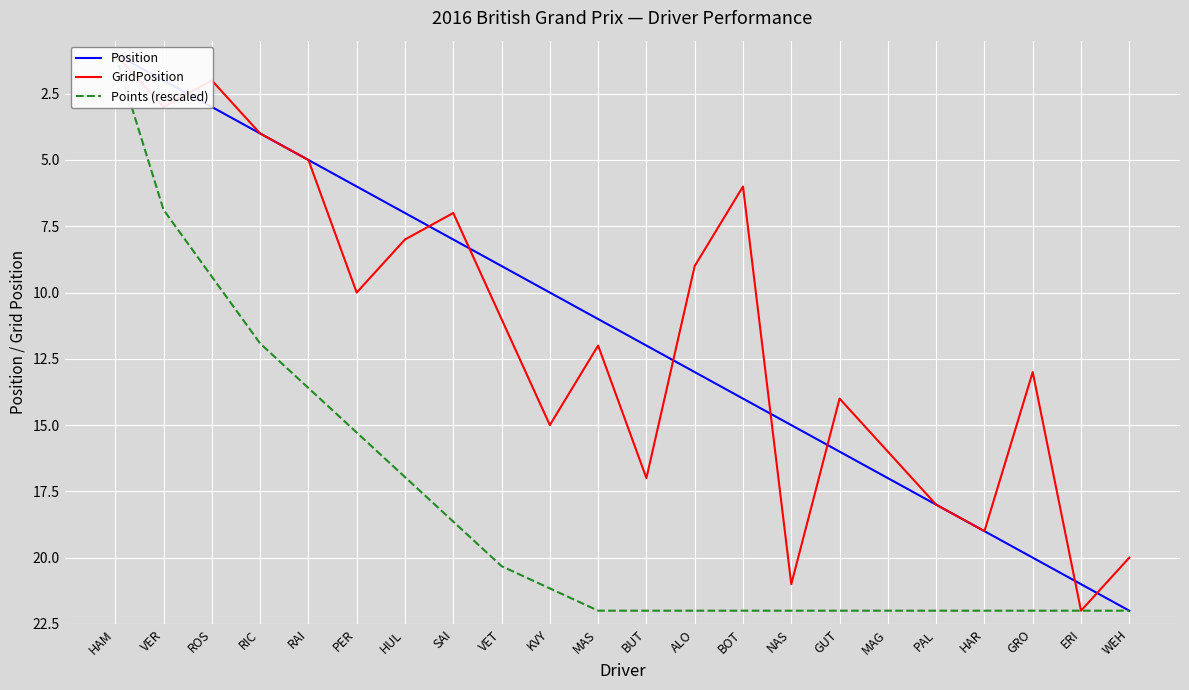

Which series has the largest total across all categories?

Points (rescaled)